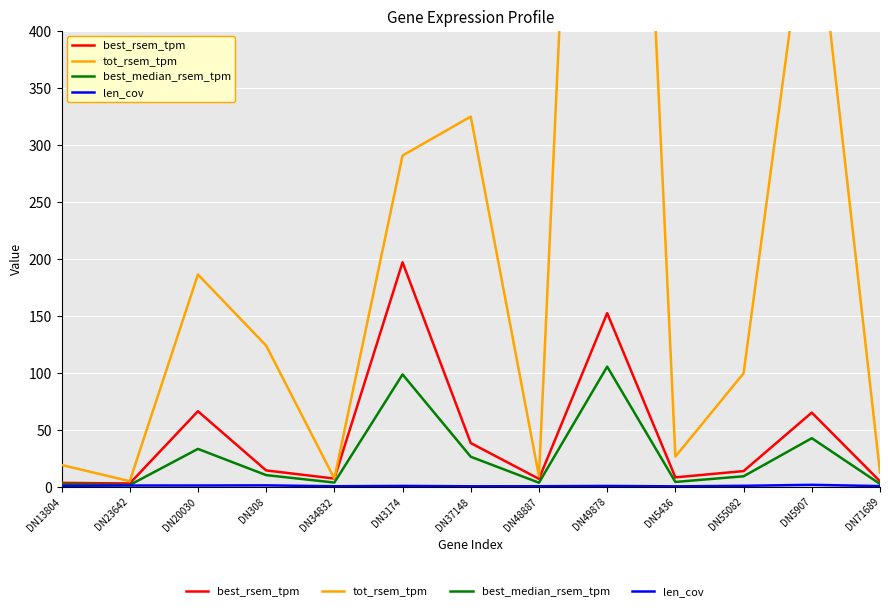

In best_median_rsem_tpm, how many points are lower than both neighbors (excluding endpoints)?

4